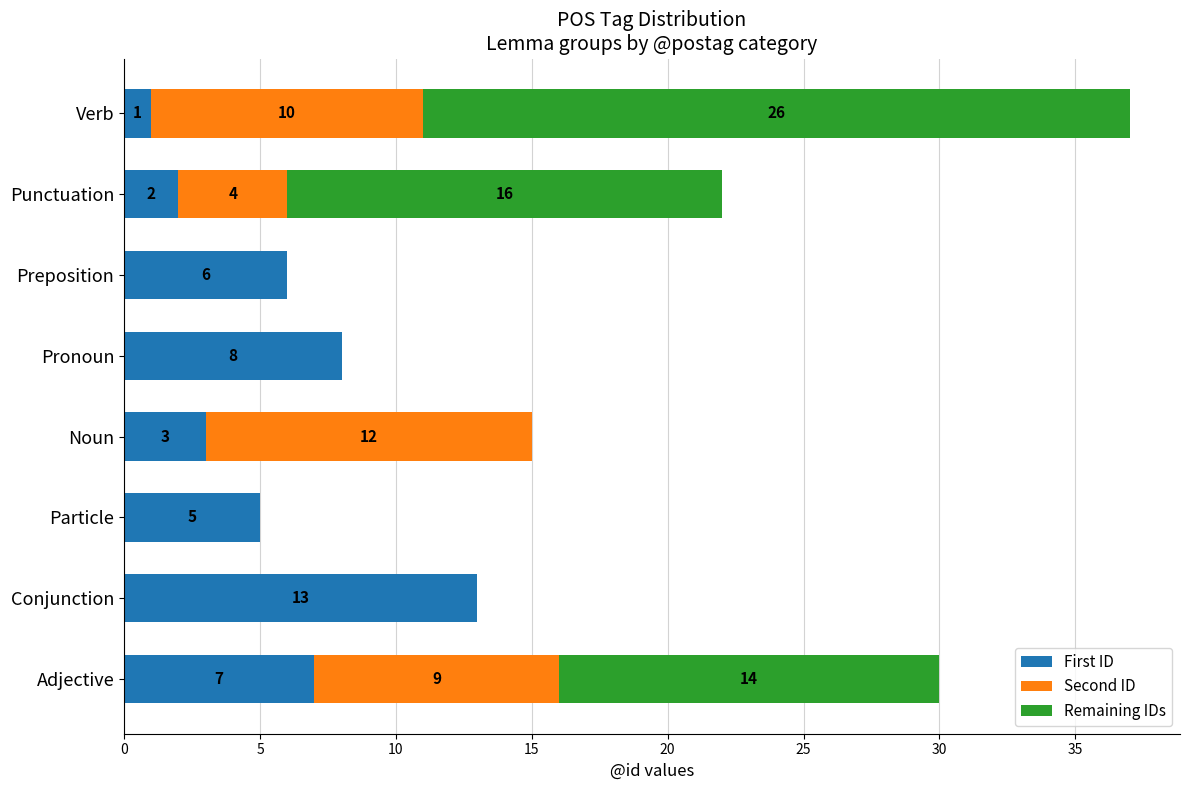

The First ID series shows 2 at Punctuation. True or false?

True